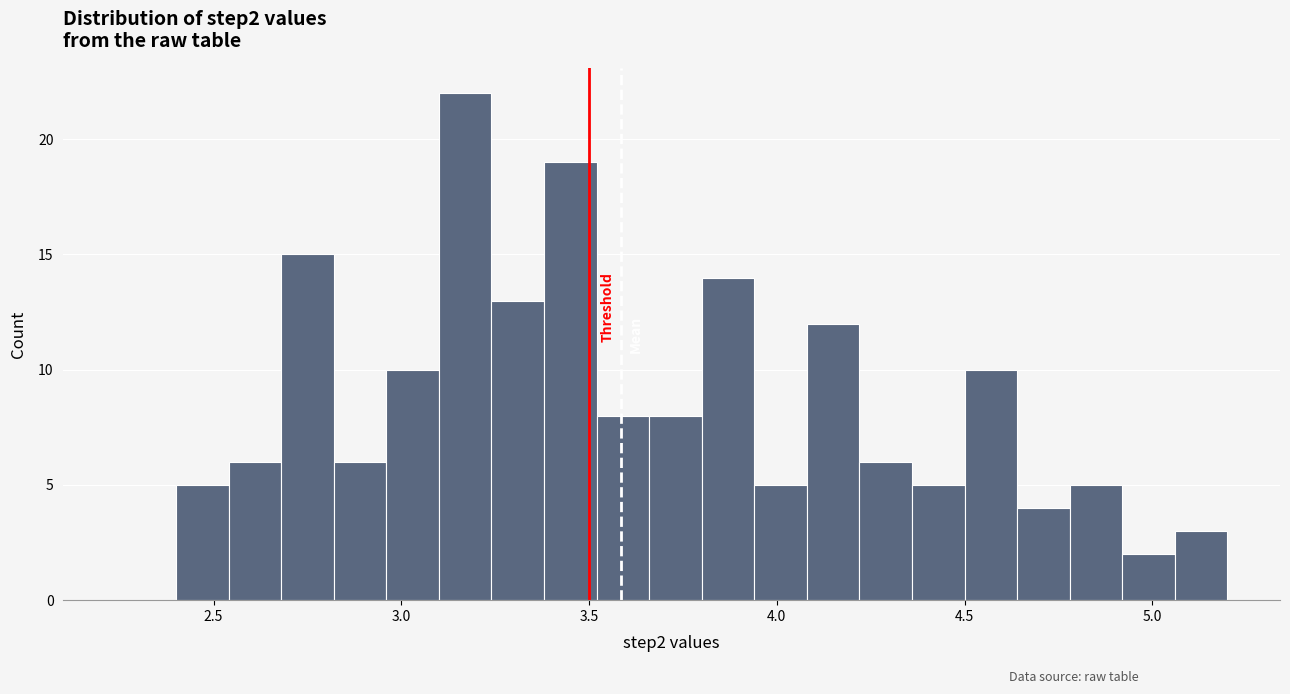

Read against the x-axis, roughly where is the centre of the tallest bar?

3.15